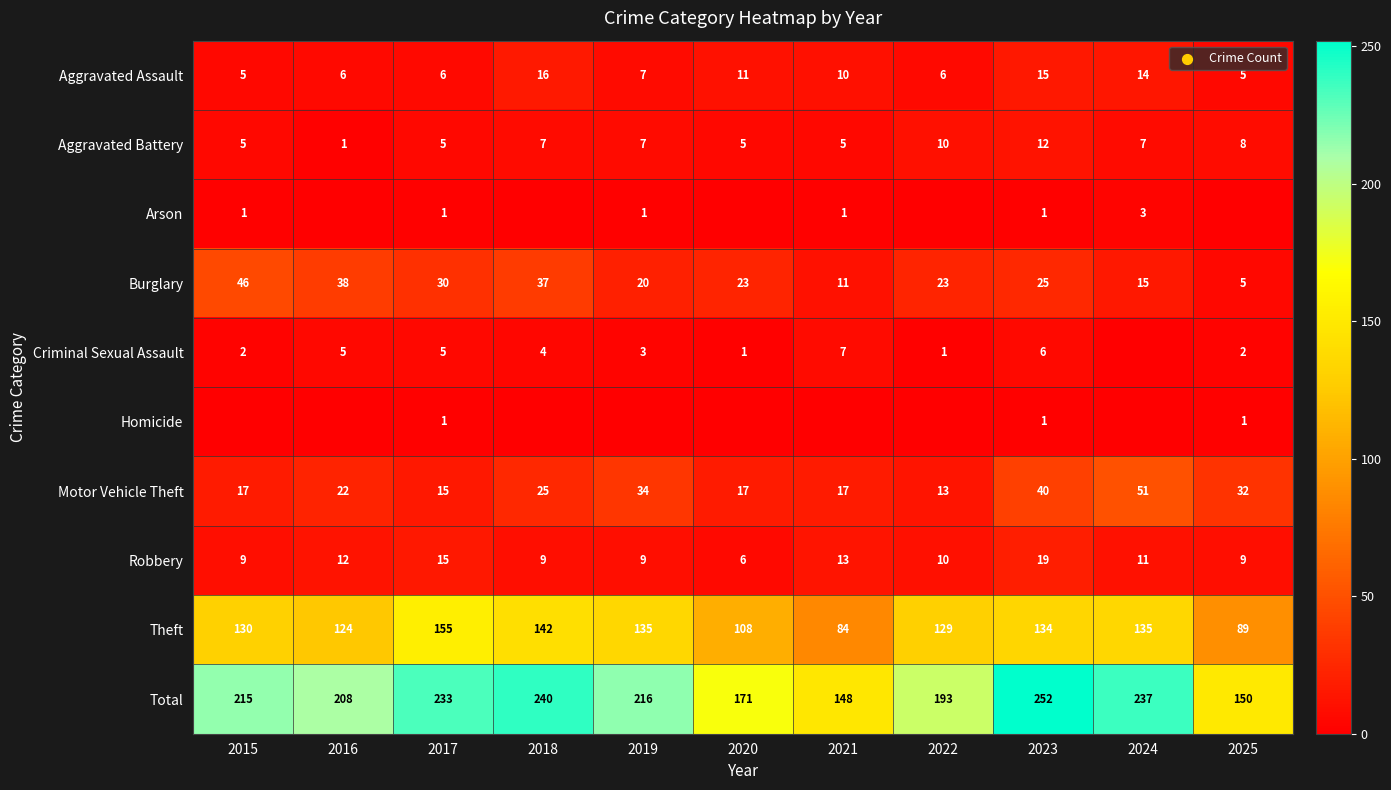

What is the average value of the Motor Vehicle Theft series?

26